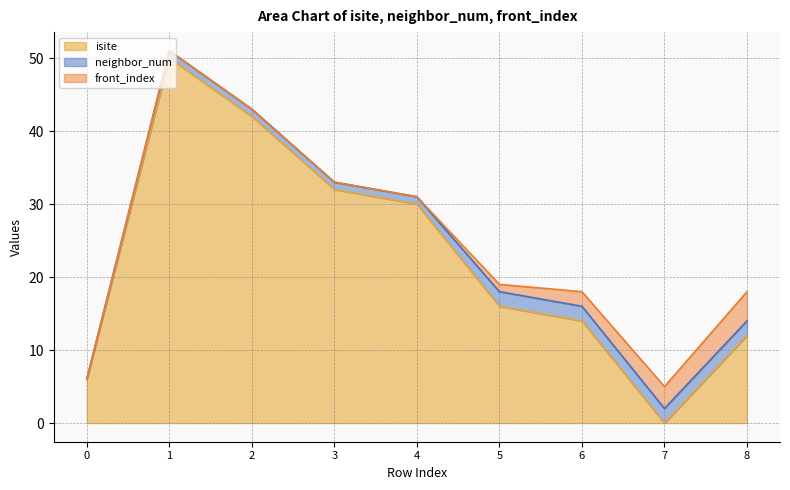

Which label corresponds to the largest value in the chart?

1